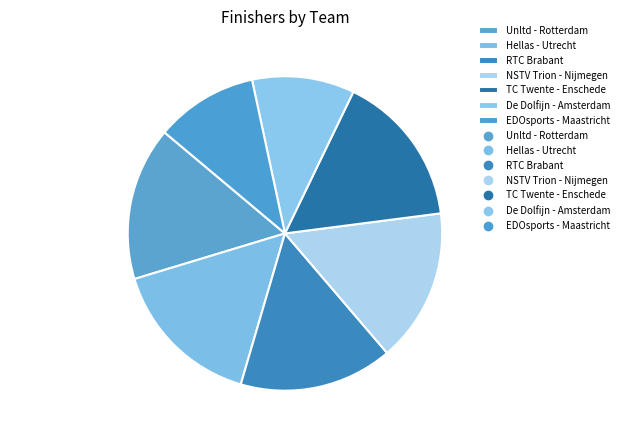

True or false: NSTV Trion - Nijmegen accounts for 10% of the total.

False